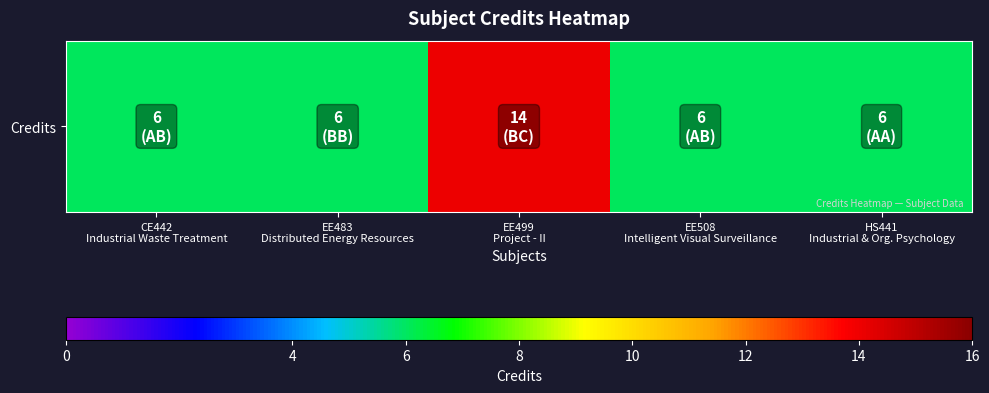

Rank the categories by value from lowest to highest.

CE442
Industrial Waste Treatment, EE483
Distributed Energy Resources, EE508
Intelligent Visual Surveillance, HS441
Industrial & Org. Psychology, EE499
Project - II